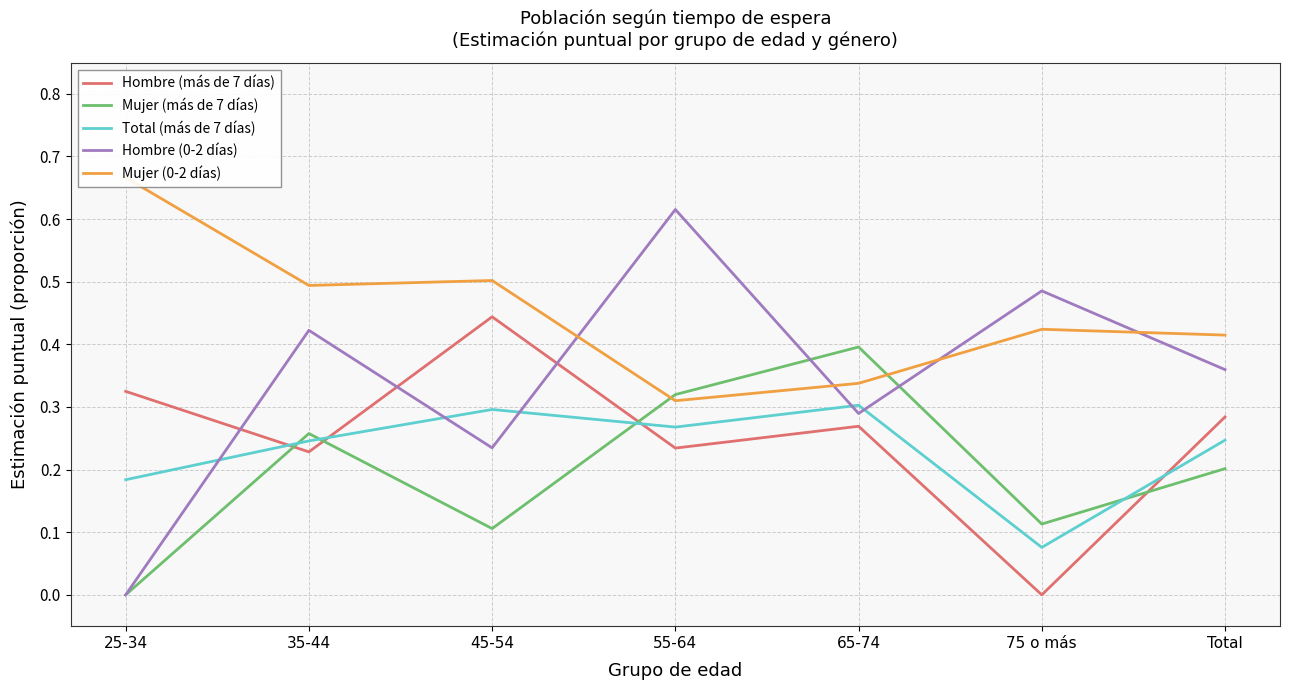

What is the greatest value displayed?

0.7